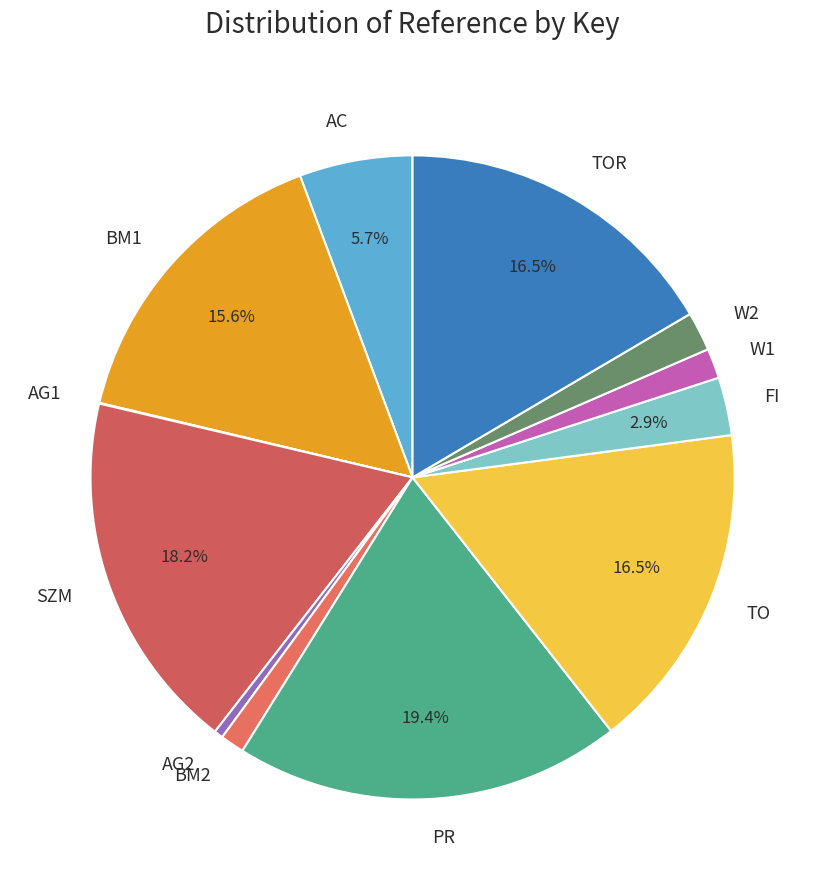

What is the largest slice in the pie chart?

PR